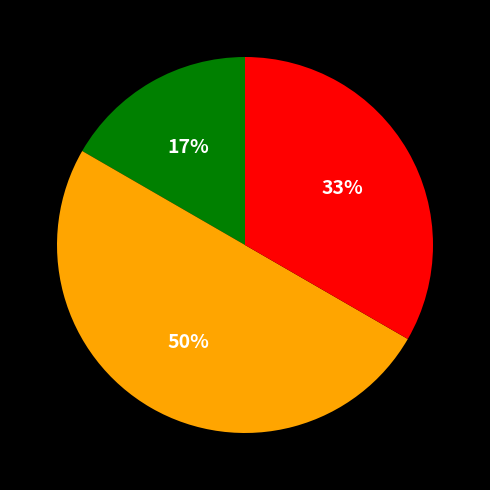

To the nearest percent, what is the average slice percentage?

33%